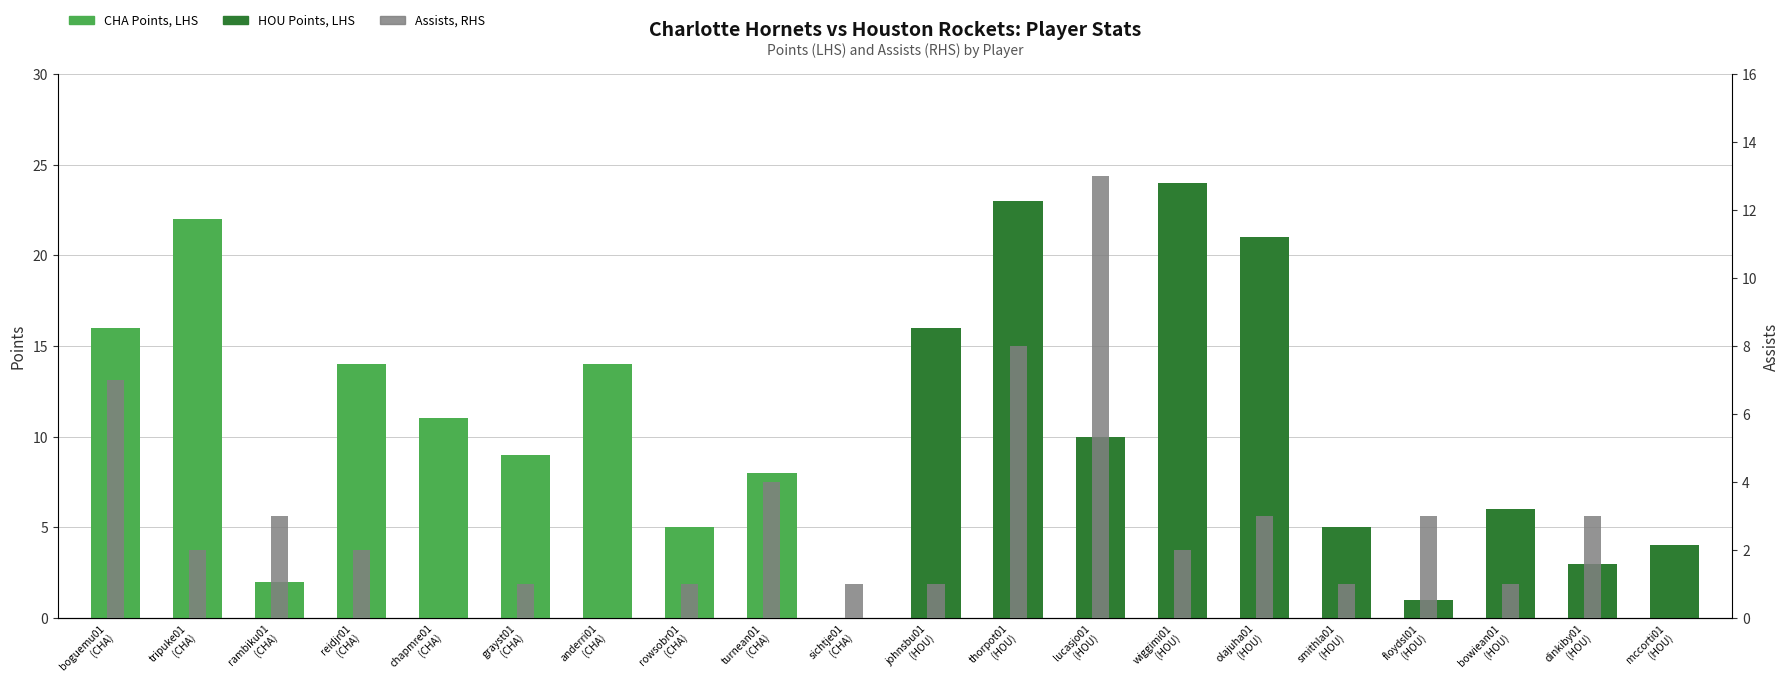

Rank the series by their average value, from highest to lowest.

Points, LHS, Assists, RHS